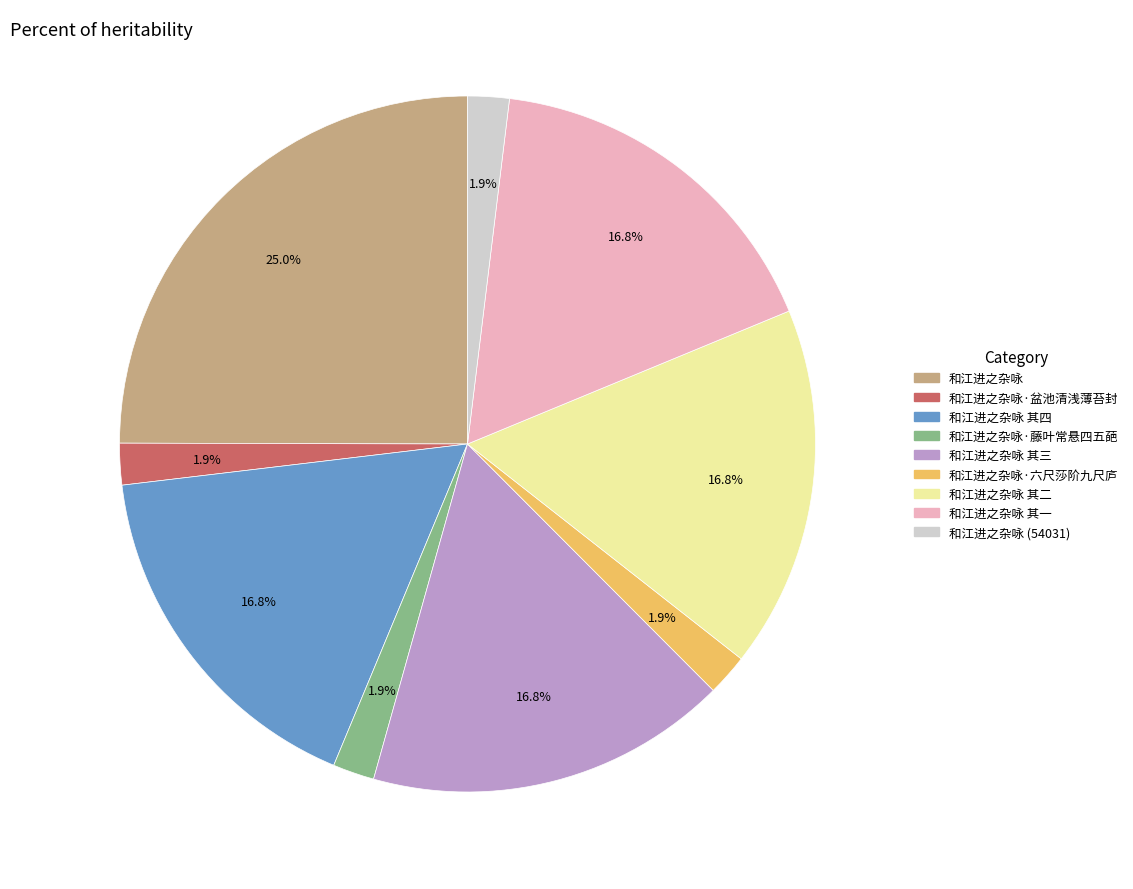

Is there a majority slice in this chart?

No